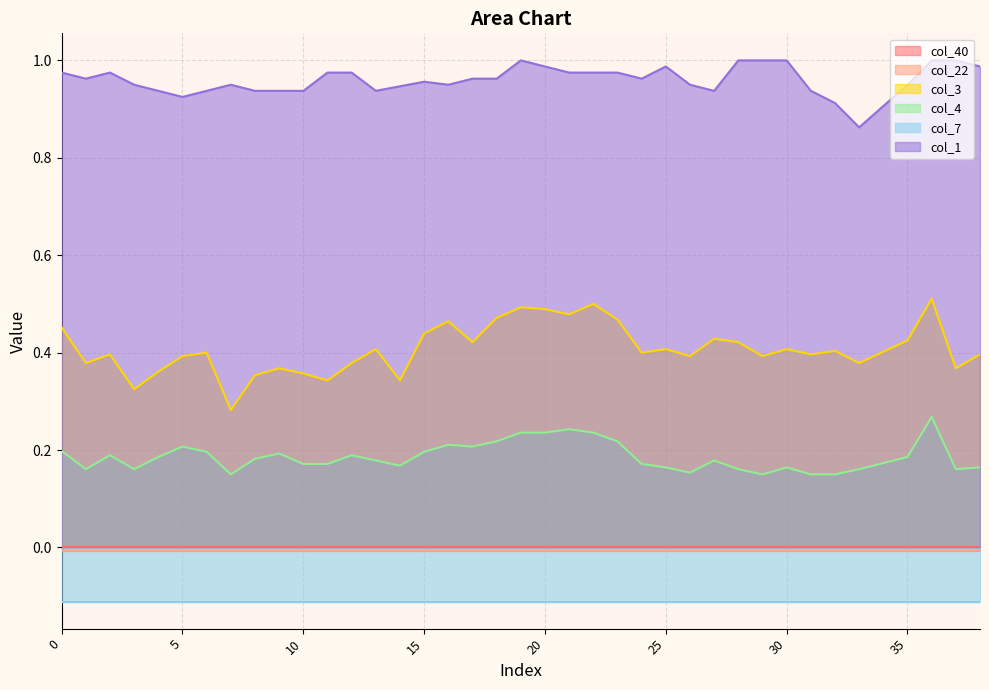

Where is col_4 nearest to the value 0?

7